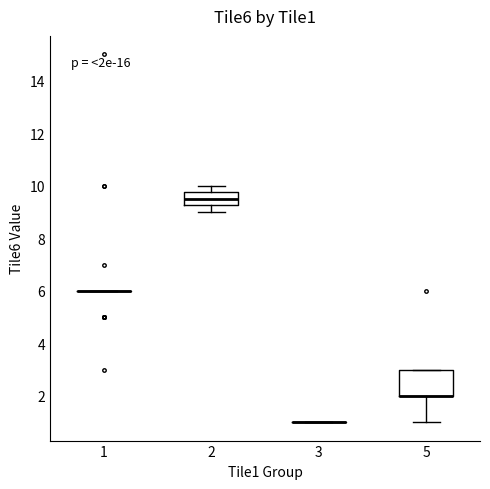

Where does the upper whisker of the box at x = 2 end on the y-axis? The values are not printed on the chart, so give them approximately, as read against the axis.

10.0